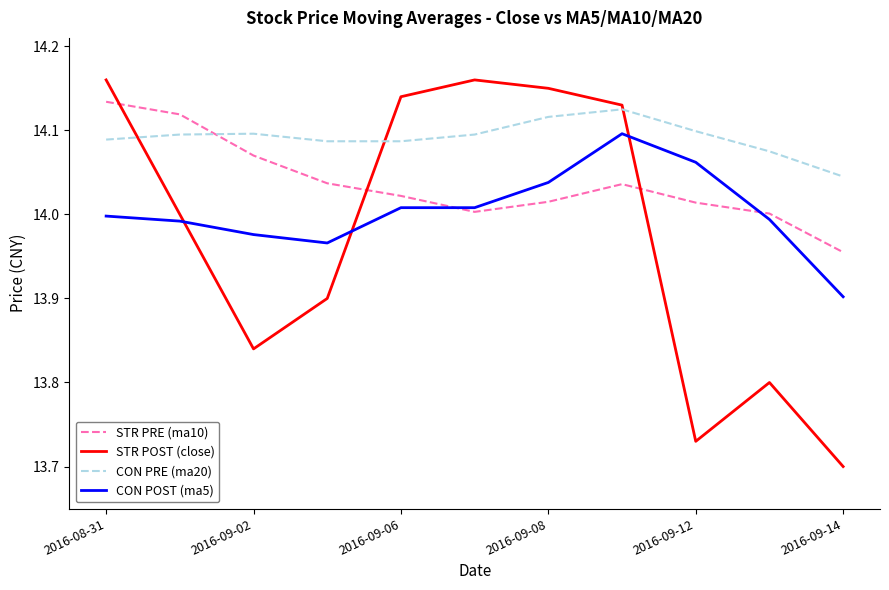

What is the difference between the maximum and minimum values in the STR PRE (ma10) series?

0.2